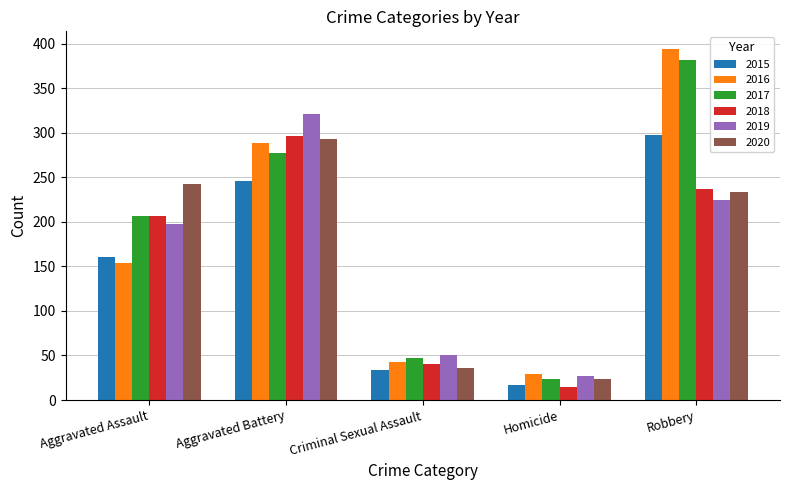

What value does the 2017 series have at Homicide?

24